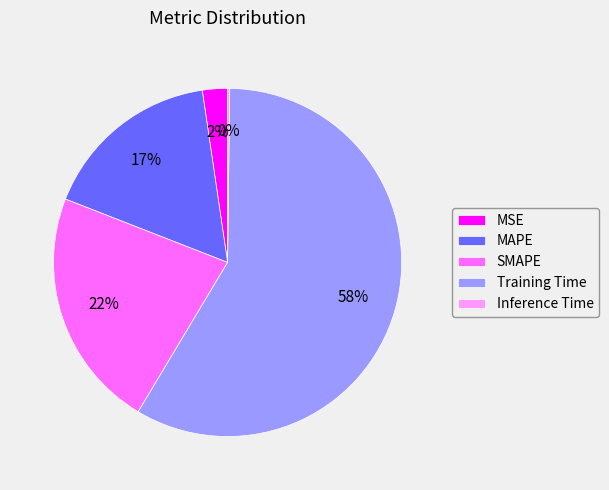

Which slice is the largest?

Training Time